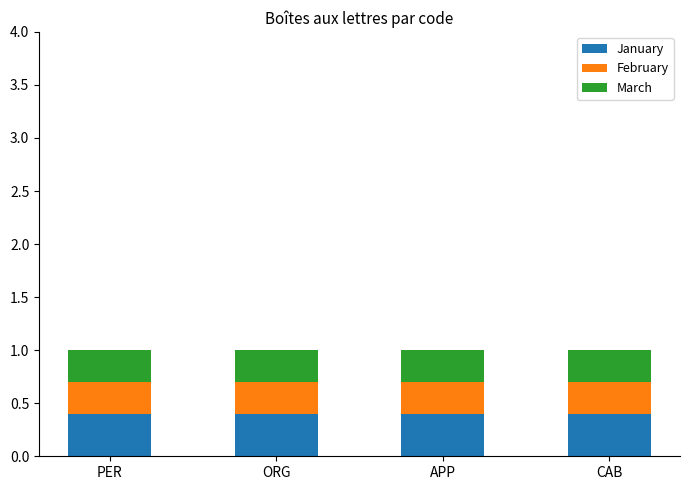

Count the number of categories in the chart.

4